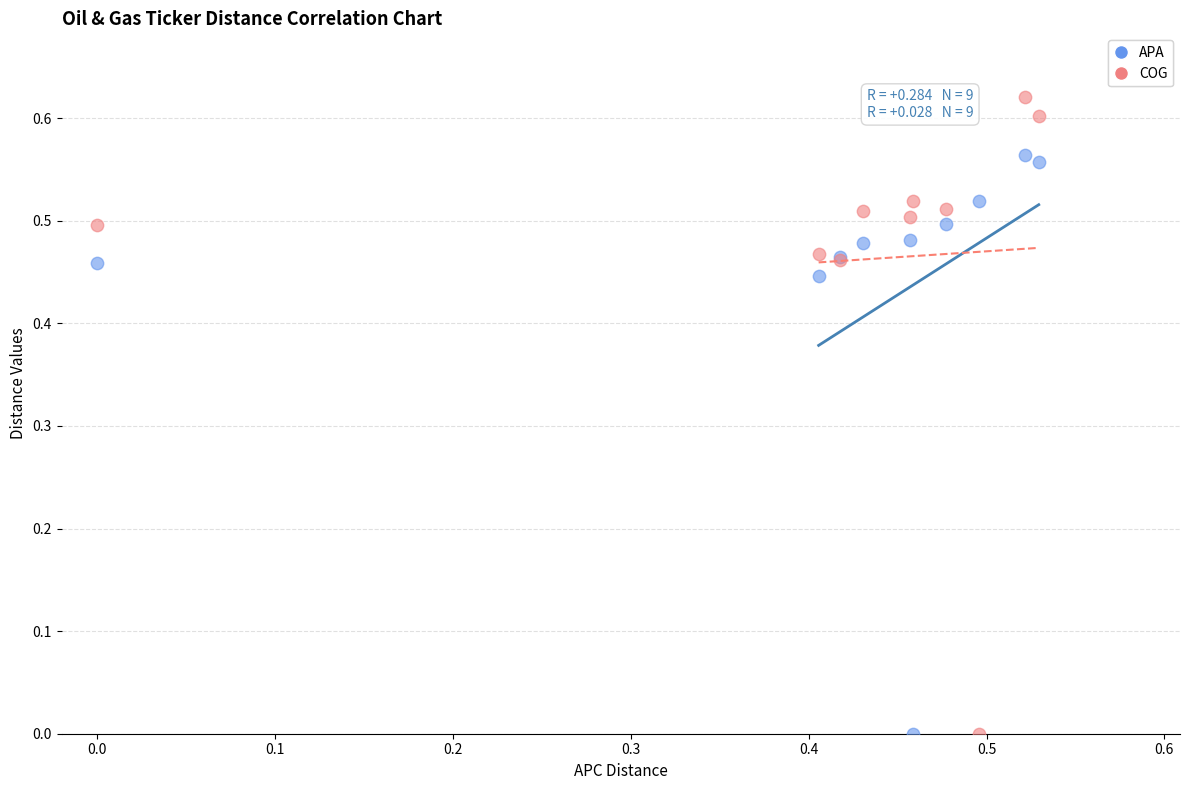

Which series has the largest Y range (max minus min)?

COG